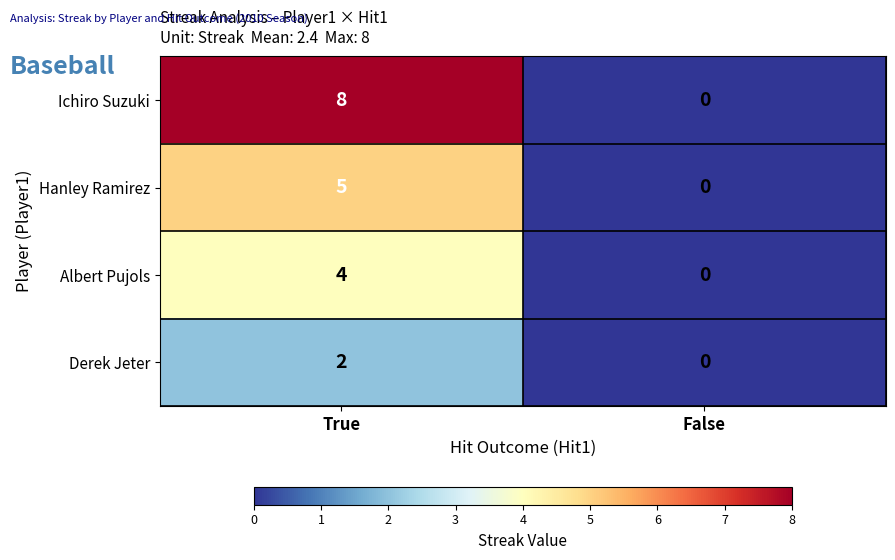

At how many categories does at least one series exceed 1?

1